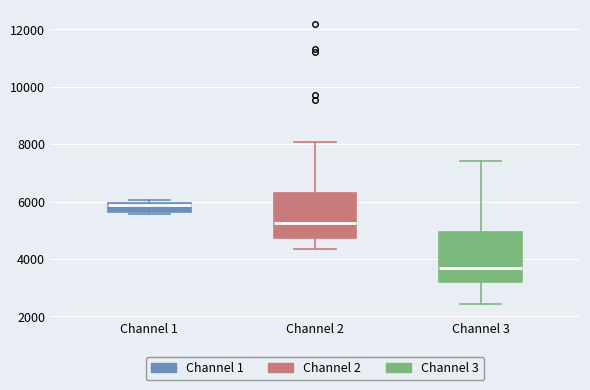

Which box has the highest median line?

Channel 1